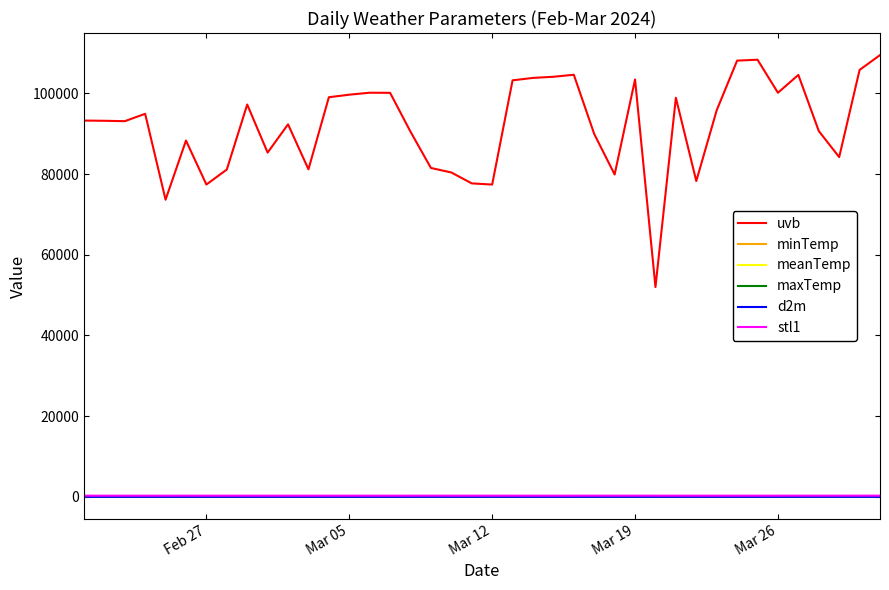

What is the maximum value shown in the chart?

109476.7